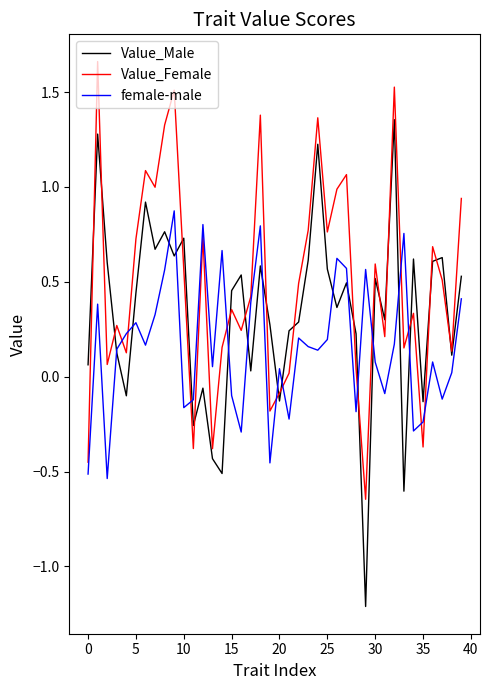

Rank the series by their average value, from lowest to highest.

female-male, Value_Male, Value_Female